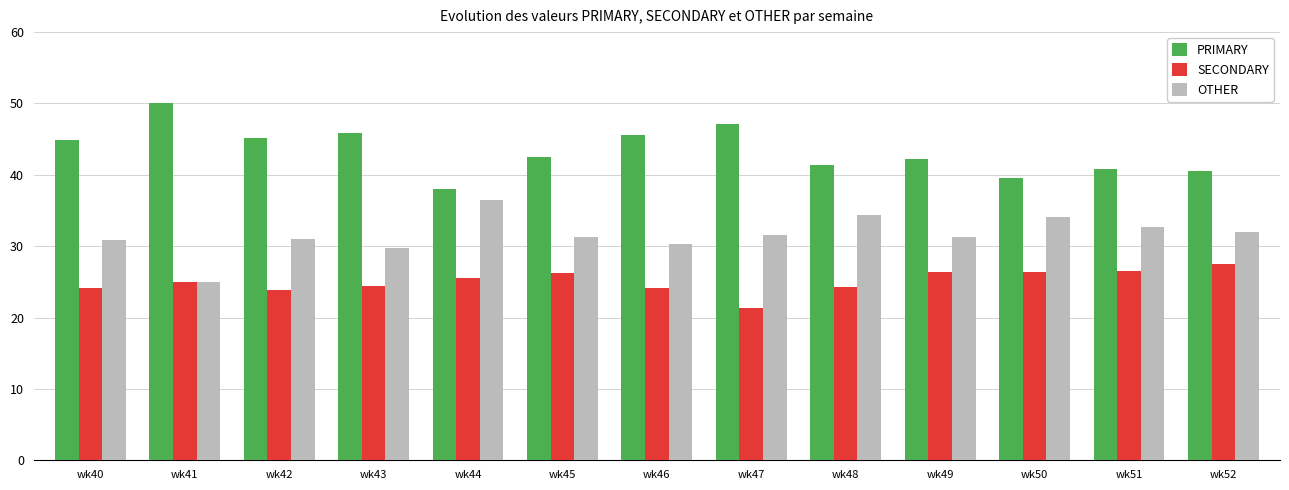

Which category has the highest value in the OTHER series?

wk44